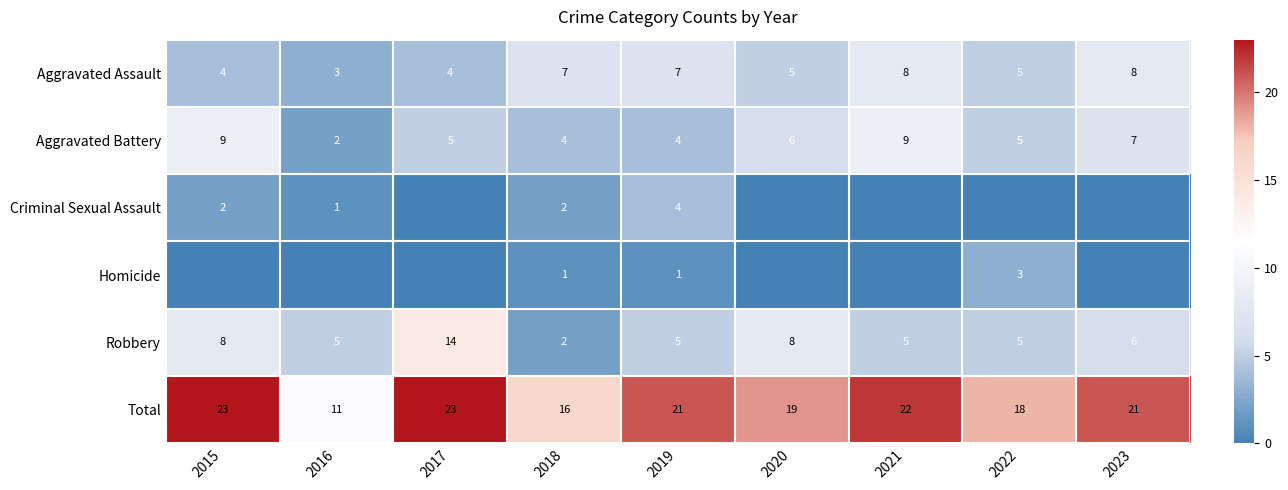

What is the difference between the second highest and second lowest values in the Aggravated Battery series?

5